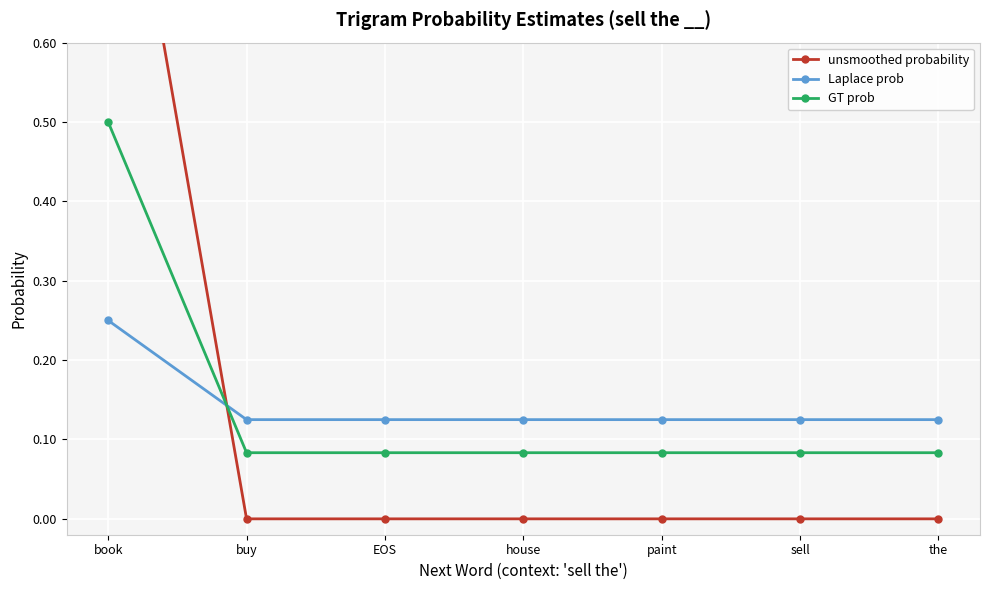

Reading right to left, list all the values displayed in this chart.

unsmoothed probability: the=0.0	sell=0.0	paint=0.0	house=0.0	EOS=0.0	buy=0.0	book=1.0
Laplace prob: the=0.1	sell=0.1	paint=0.1	house=0.1	EOS=0.1	buy=0.1	book=0.2
GT prob: the=0.1	sell=0.1	paint=0.1	house=0.1	EOS=0.1	buy=0.1	book=0.5